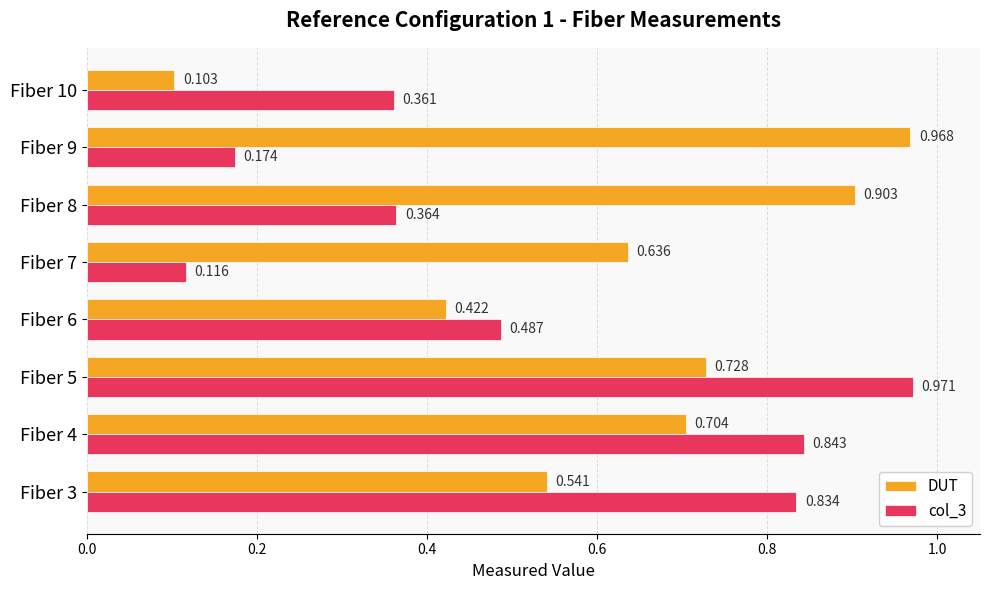

Is the value of DUT at Fiber 6 greater than the value of col_3 at Fiber 6?

No